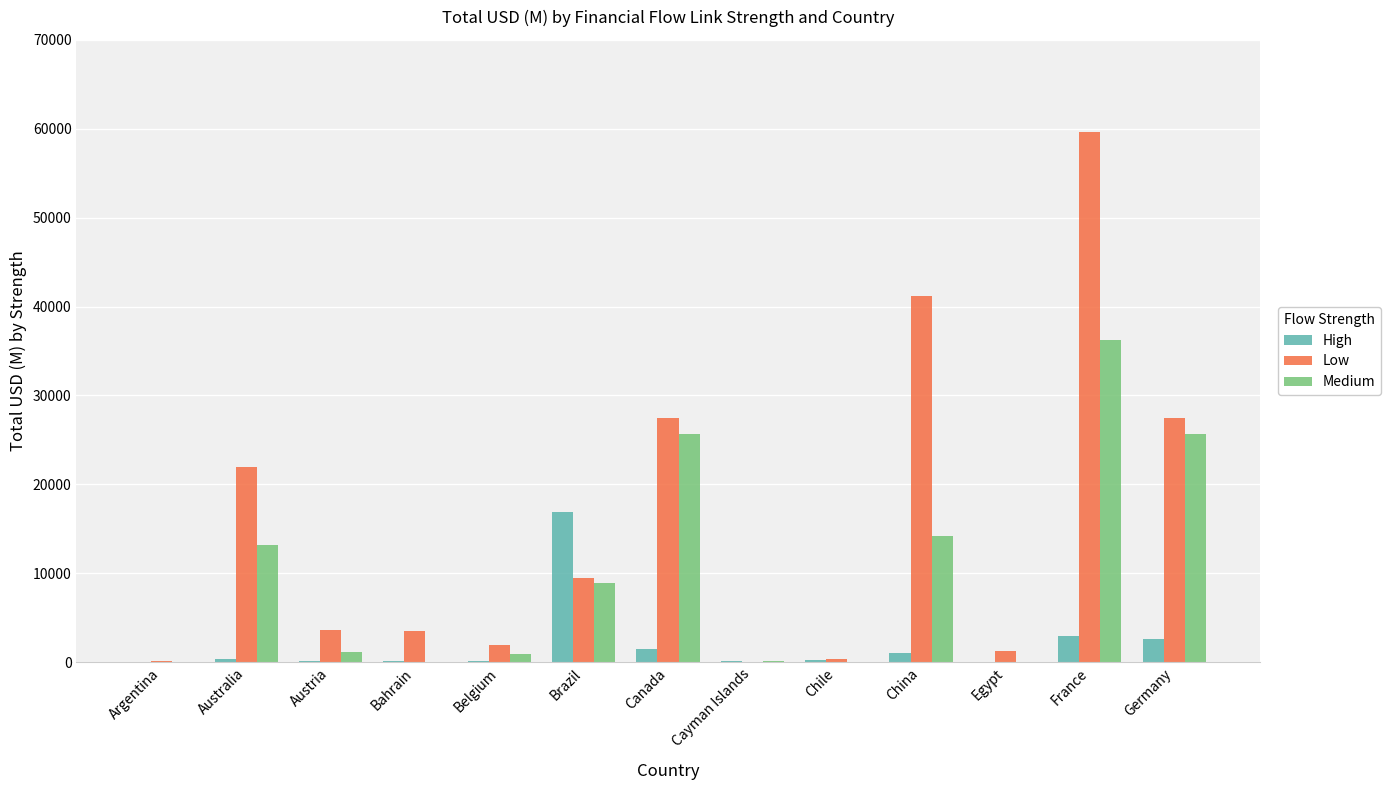

What is the greatest value displayed?

59622.5